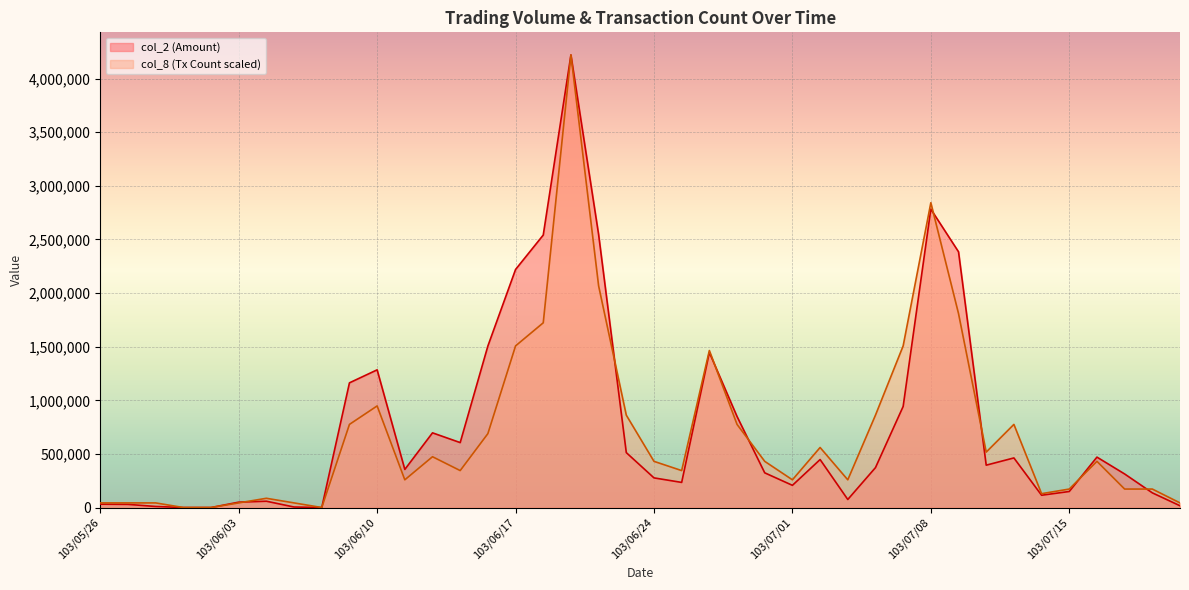

What are all the series names shown in the legend?

col_2 (Amount), col_8 (Tx Count scaled)